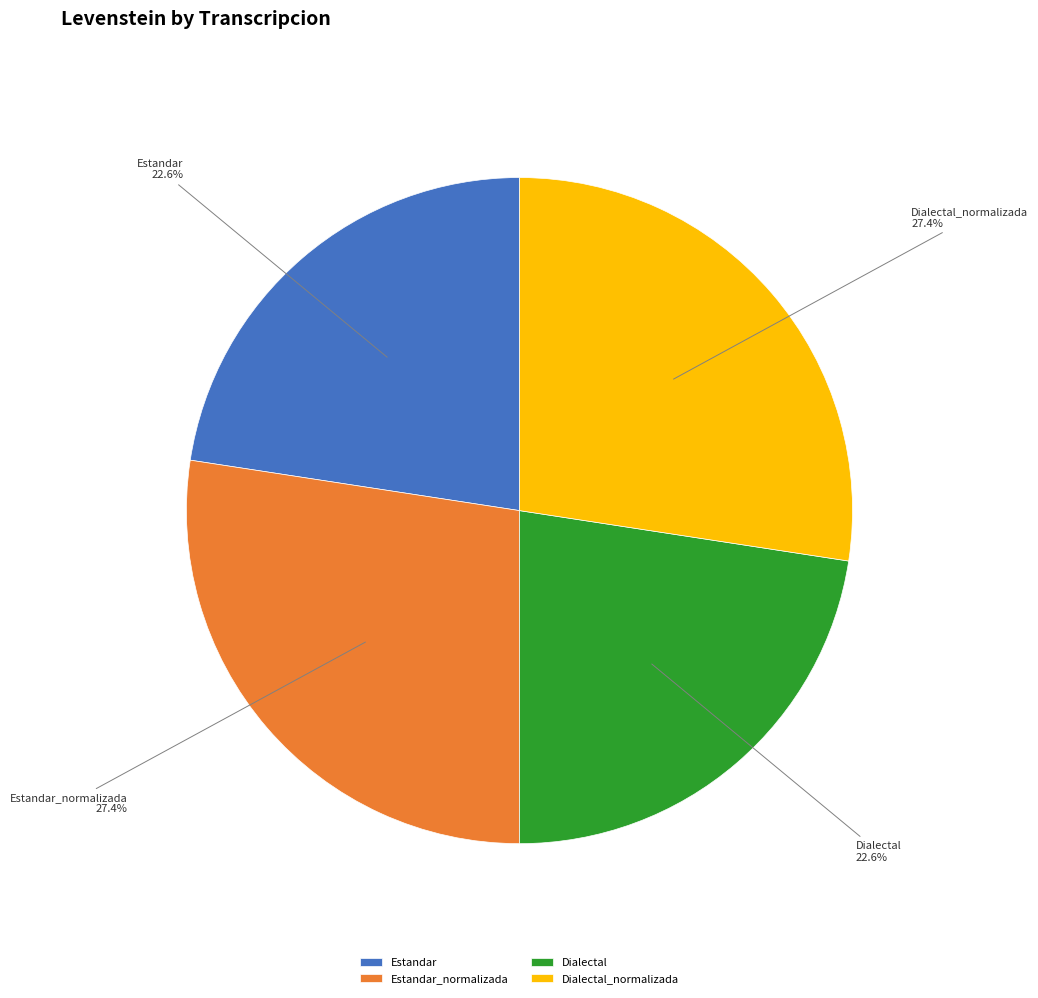

How many slices are in this pie chart?

4